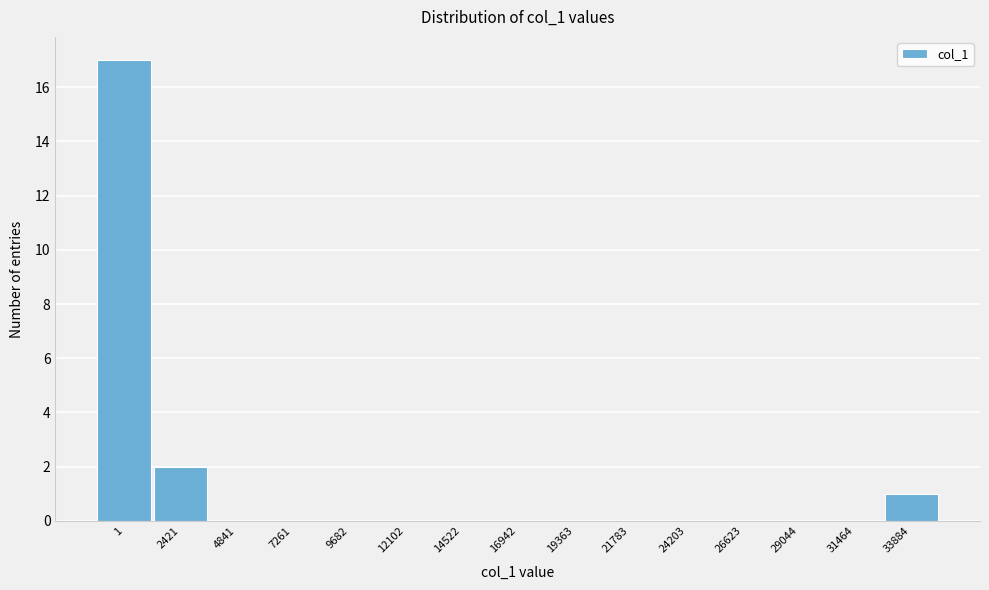

Reading left to right, transcribe all the data shown in this chart.

1=17	2421=2	4841=0	7261=0	9682=0	12102=0	14522=0	16942=0	19363=0	21783=0	24203=0	26623=0	29044=0	31464=0	33884=1